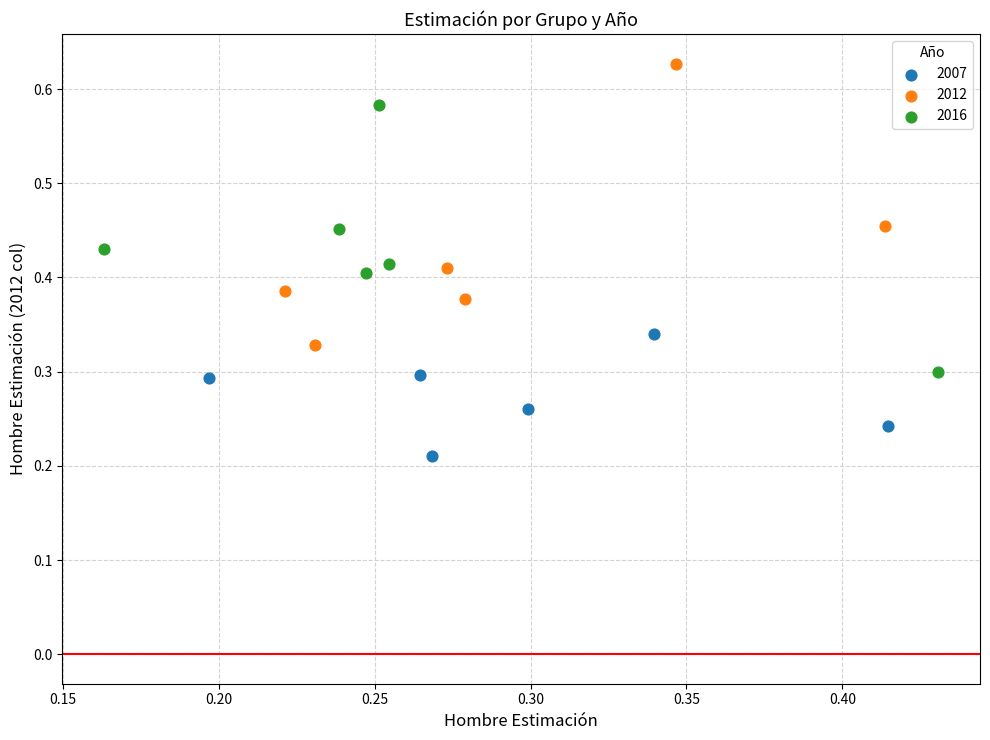

Which series contains the lowest Y value?

2007